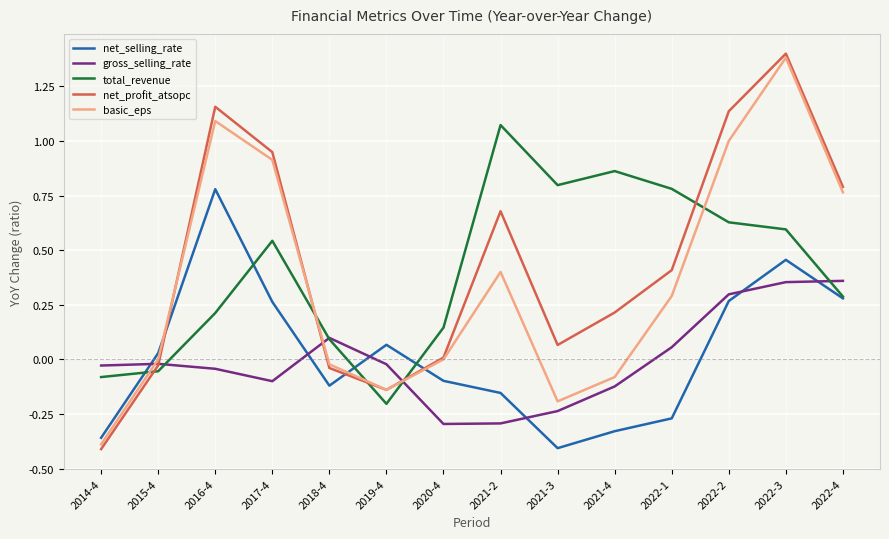

At 2021-4, list the series in order from smallest to largest.

net_selling_rate, gross_selling_rate, basic_eps, net_profit_atsopc, total_revenue